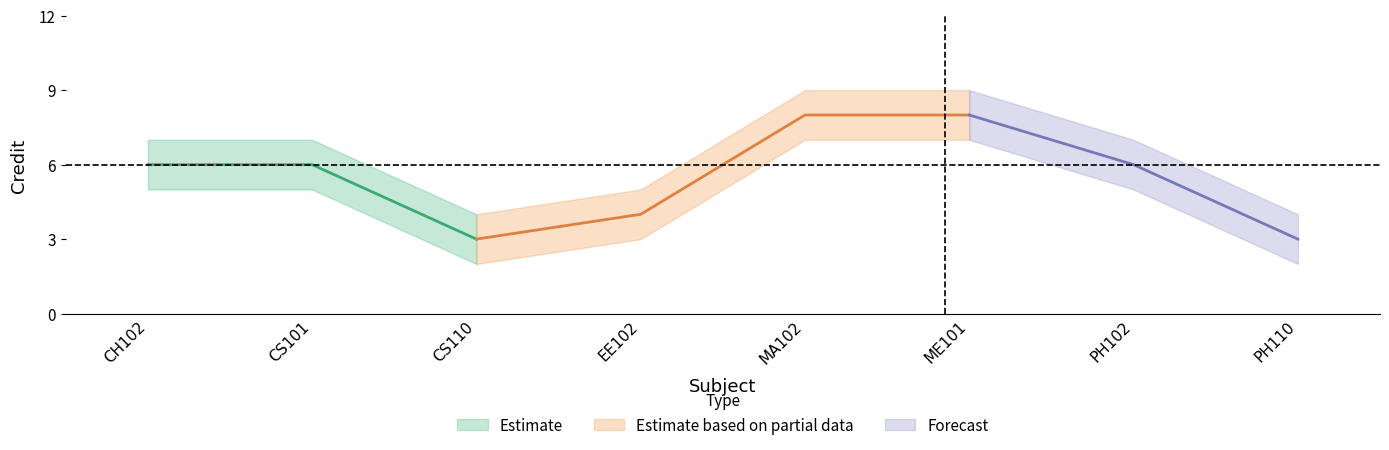

What is the maximum value for Credit?

8